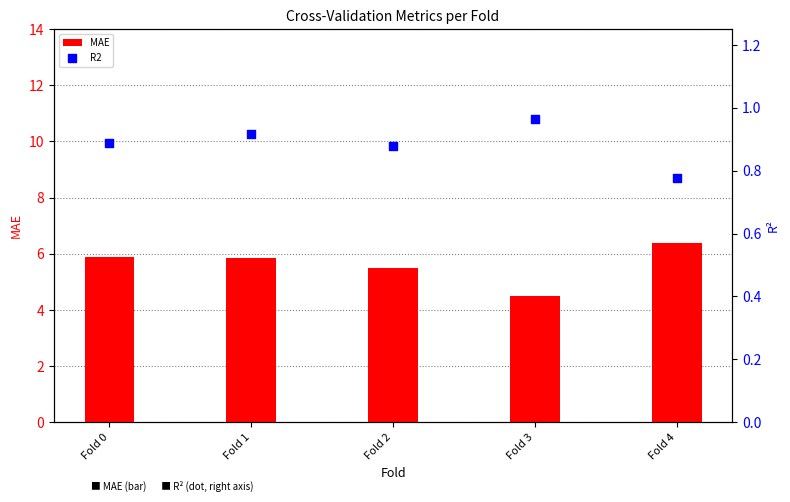

Is the value of MAE at Fold 0 greater than the value of R2 at Fold 1?

Yes